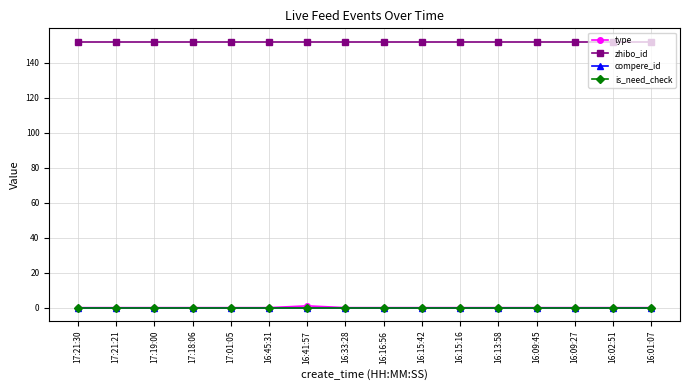

Is this an area chart (filled region under the line)?

No